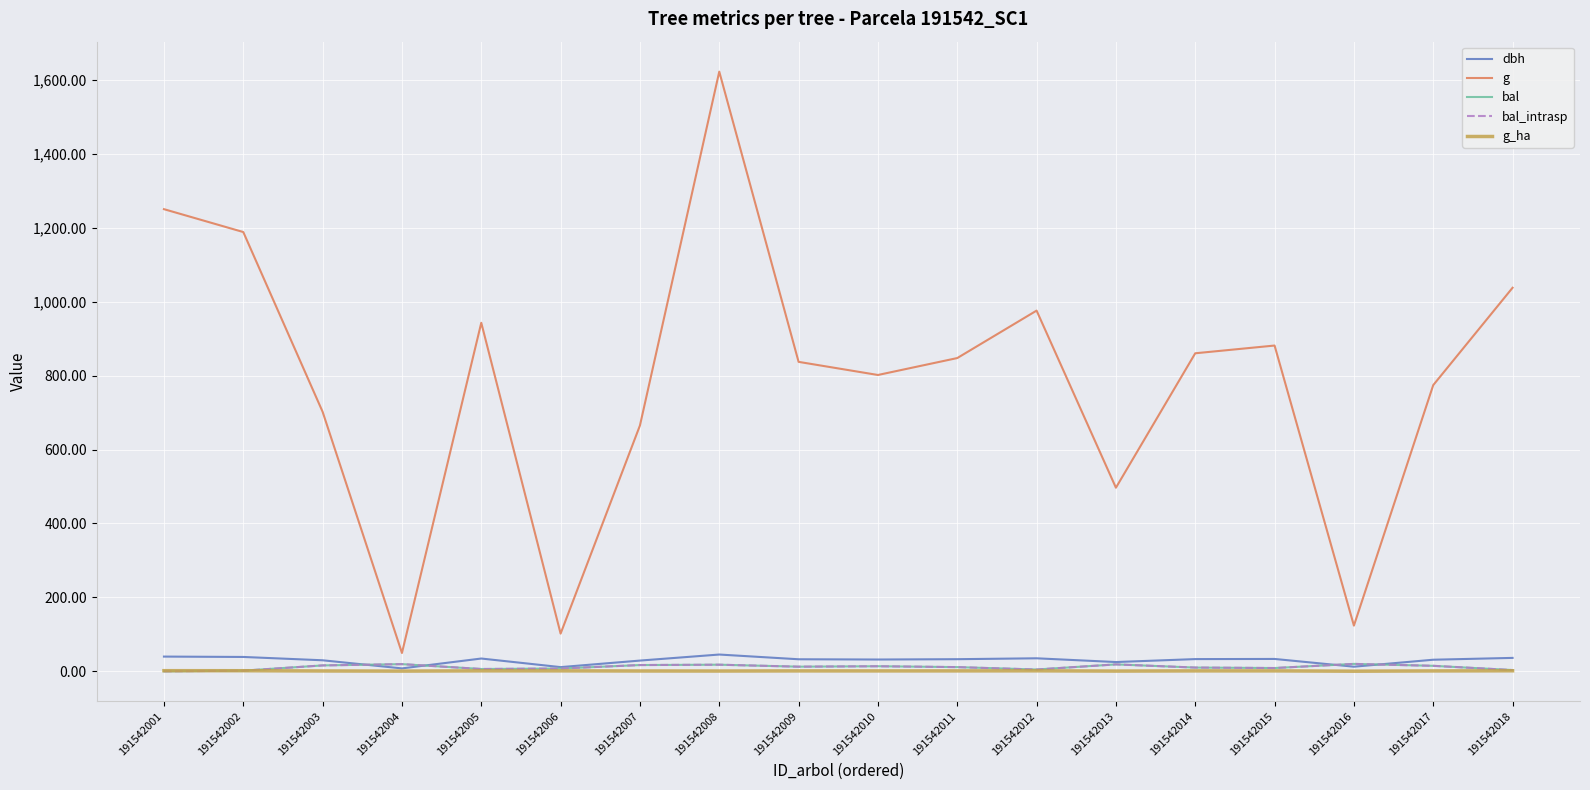

Rank the series by their maximum value, from lowest to highest.

g_ha, bal, bal_intrasp, dbh, g